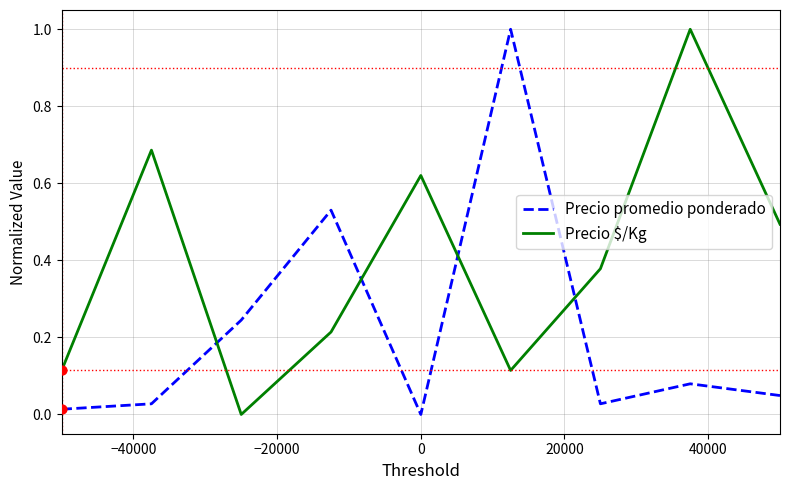

After their last crossing, which series has the higher values: Precio promedio ponderado or Precio $/Kg?

Precio $/Kg